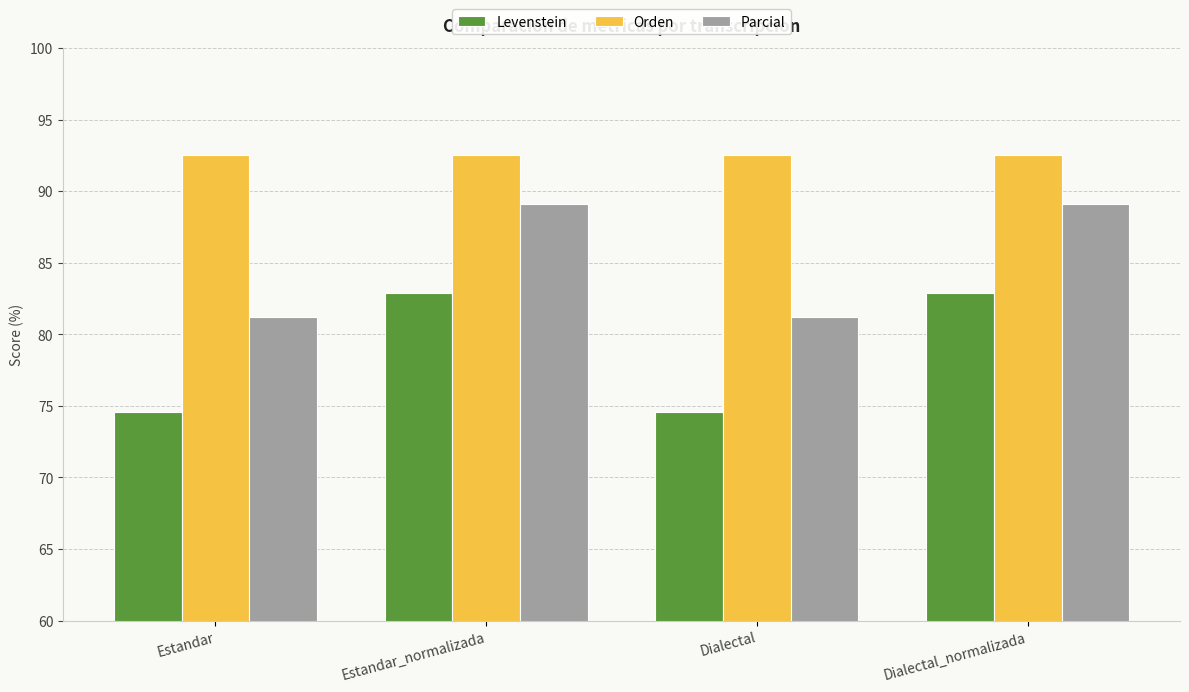

Is it true that Parcial equals 159.0 at Estandar_normalizada?

False